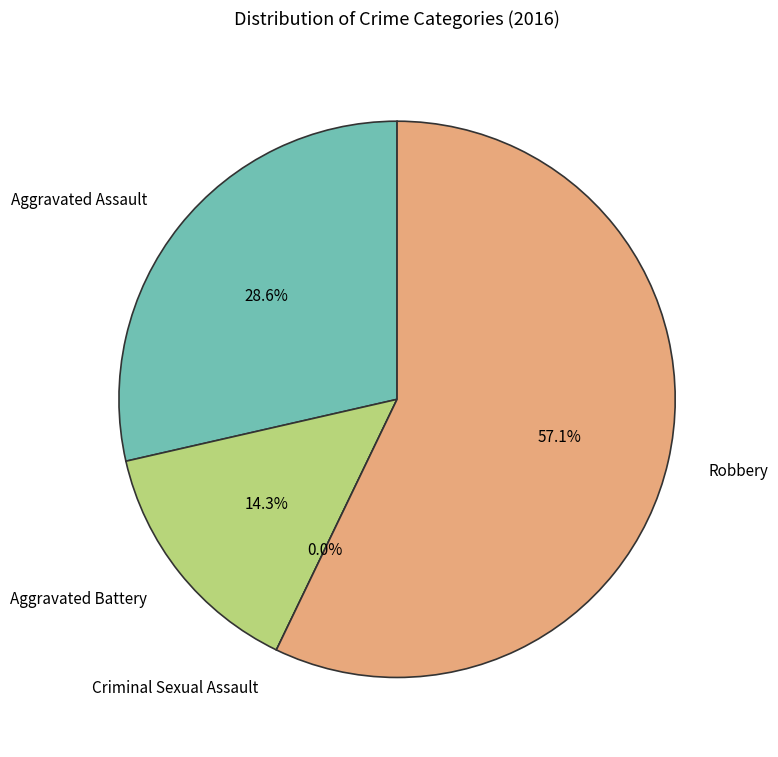

Does Robbery represent more than half of the total?

Yes